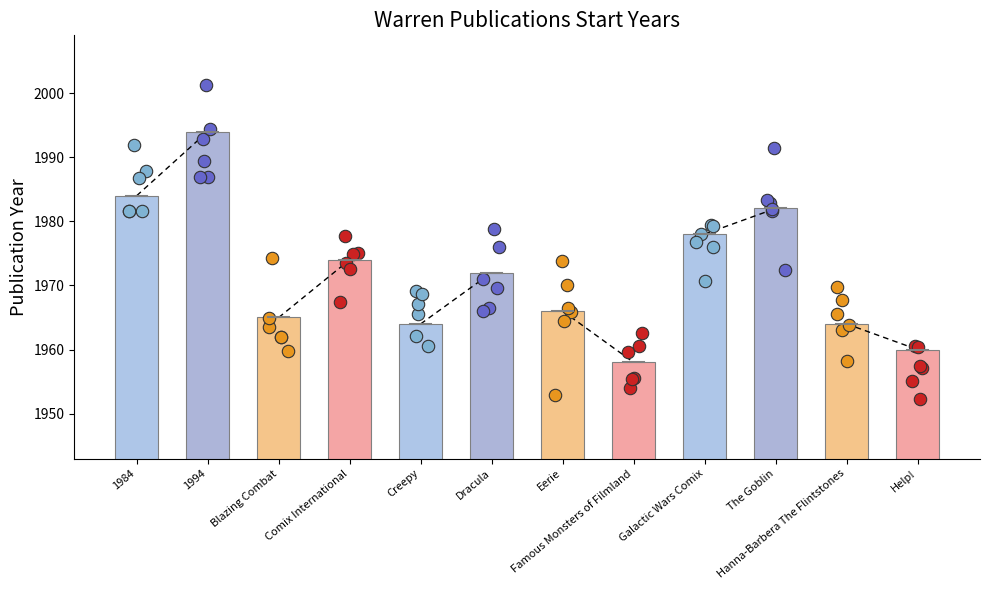

Between Comix International and 1994, which is larger?

1994